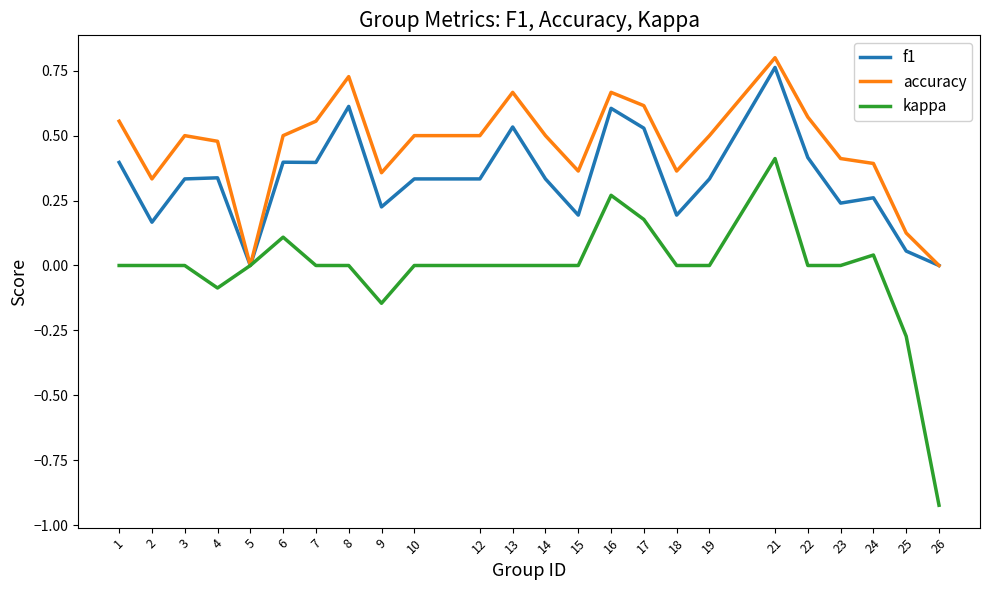

Rank the series by their maximum value, from highest to lowest.

accuracy, f1, kappa